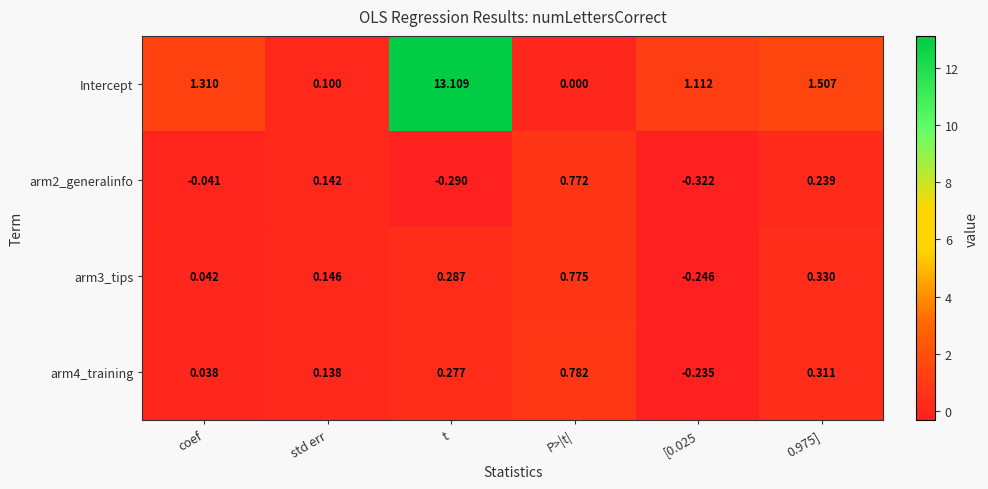

Rank the series at [0.025 from highest to lowest value.

Intercept, arm4_training, arm3_tips, arm2_generalinfo